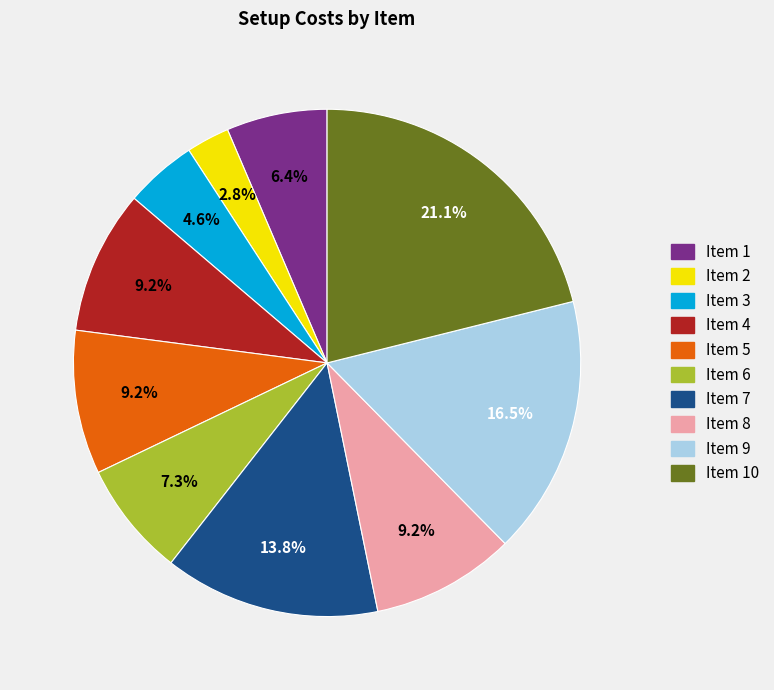

How many slices are in this pie chart?

10